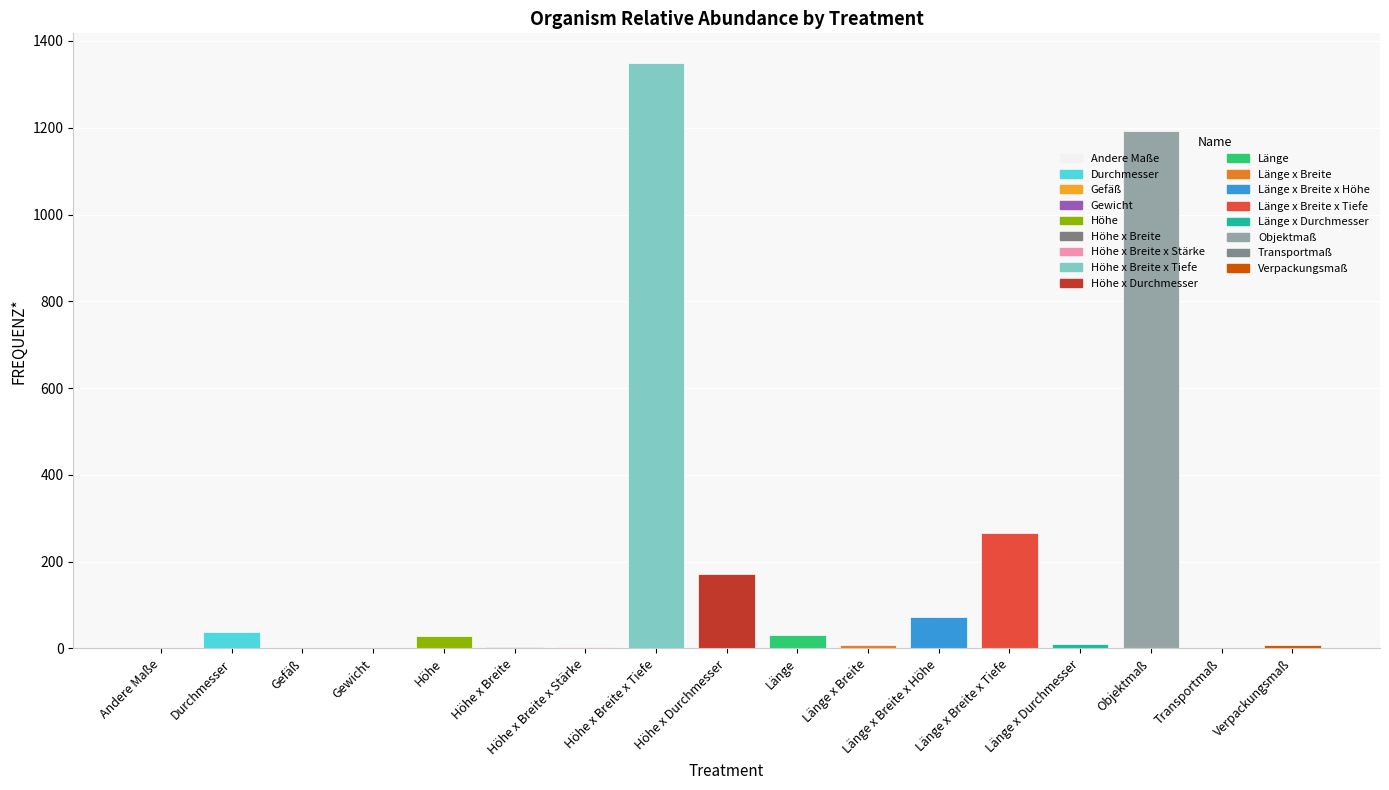

Between Höhe x Breite and Länge x Breite x Tiefe, which is larger?

Länge x Breite x Tiefe